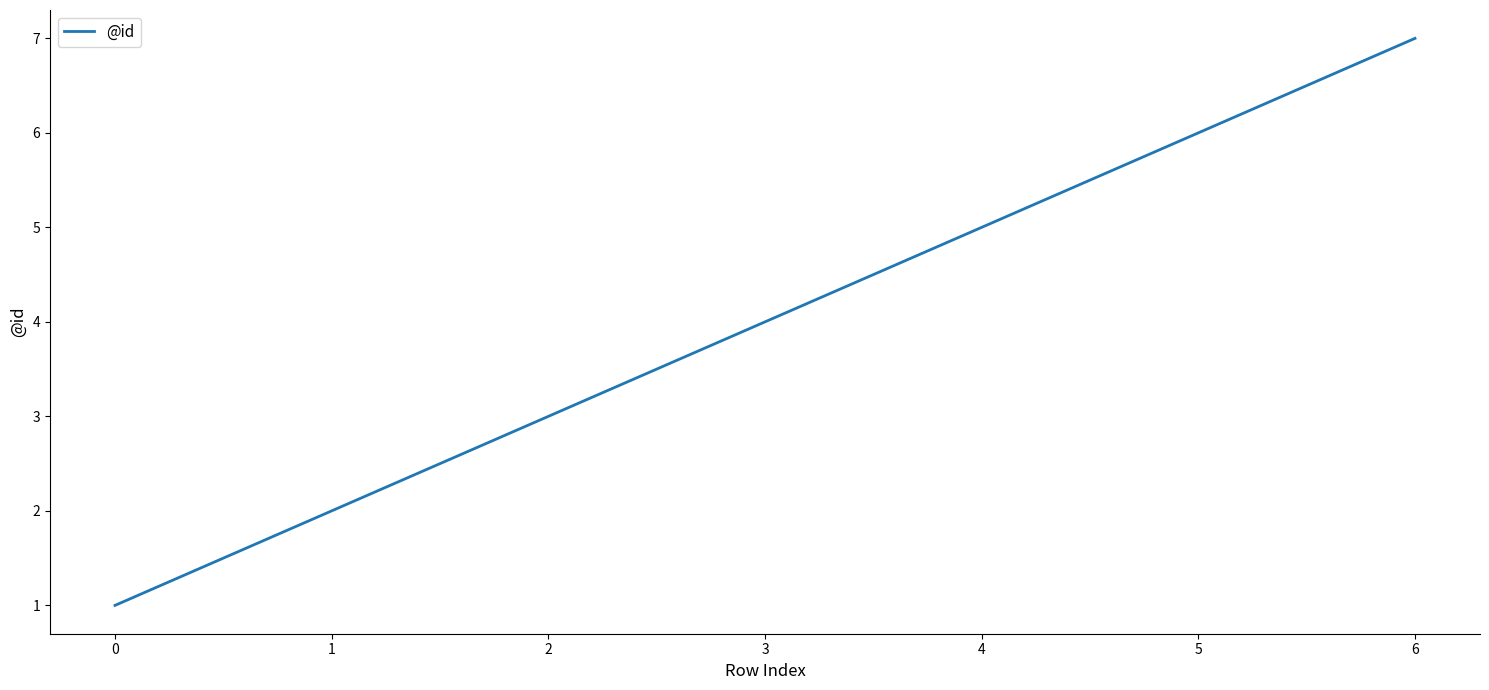

Count the number of categories in the chart.

7